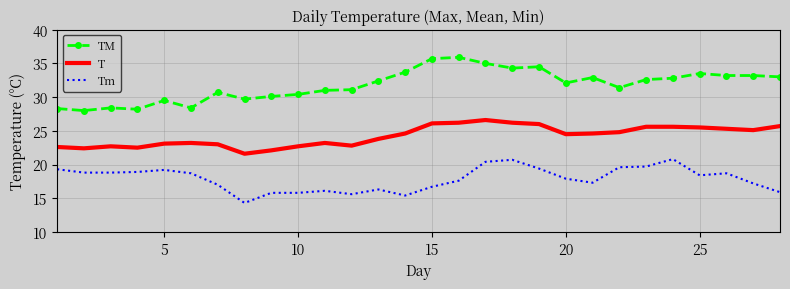

What is the minimum value shown in the chart?

14.3